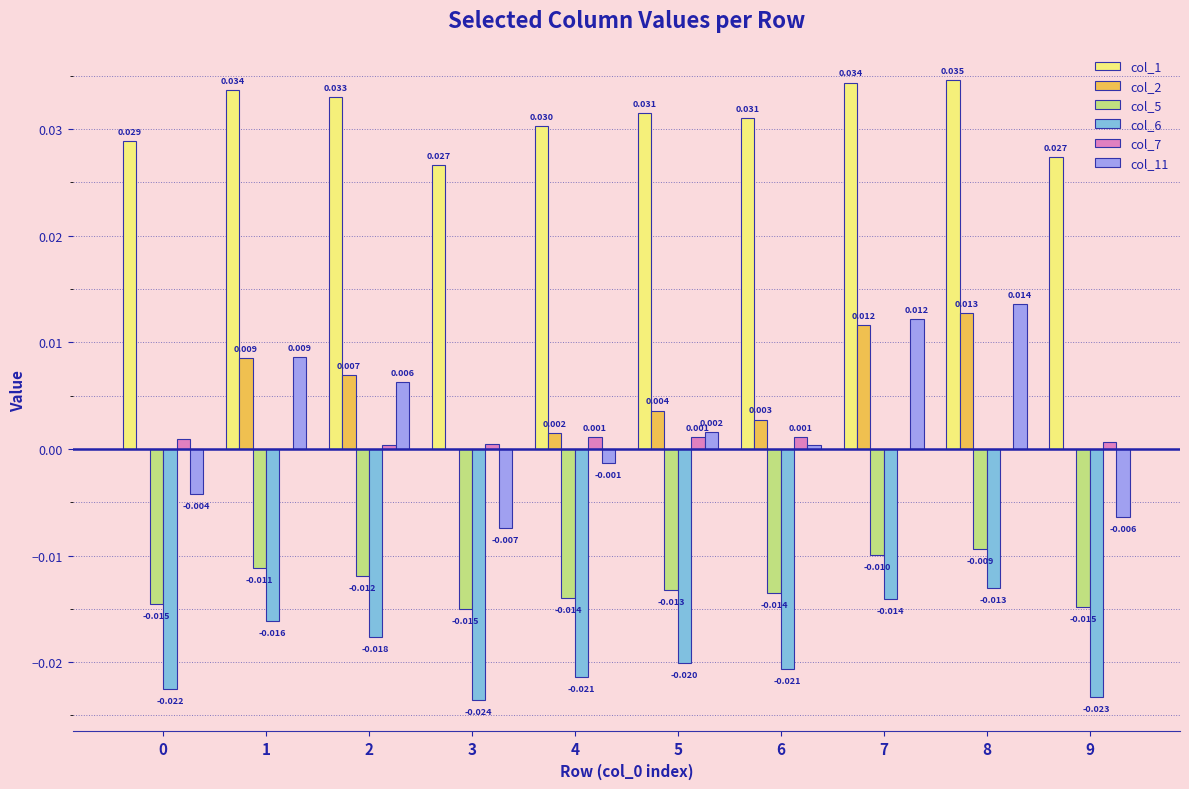

Between 6 and 7, which series saw the biggest shift?

col_11